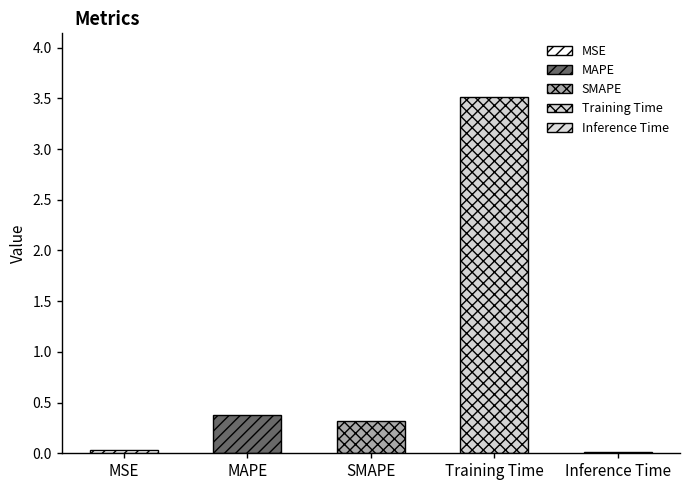

Are the bars grouped side by side (vs. stacked)?

No